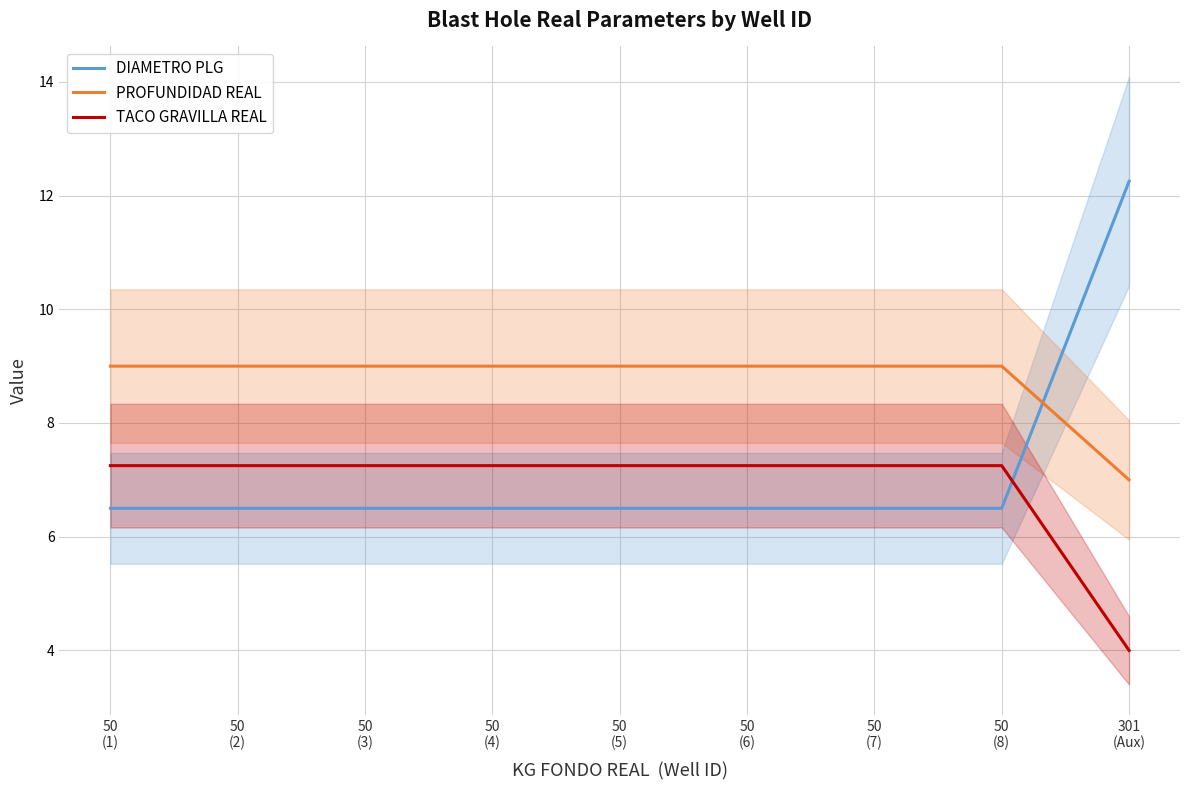

What is the greatest value displayed?

12.2